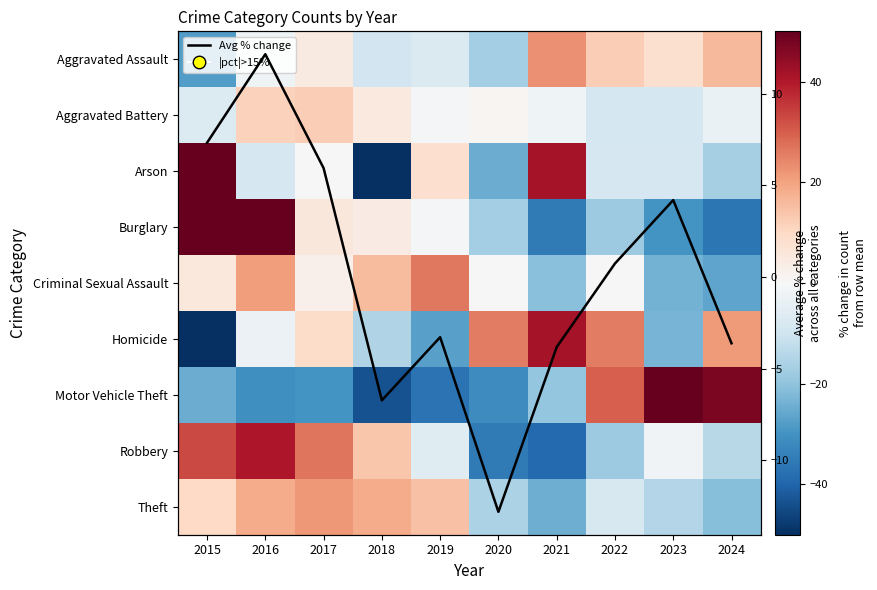

How many data points in Burglary are above -1?

4